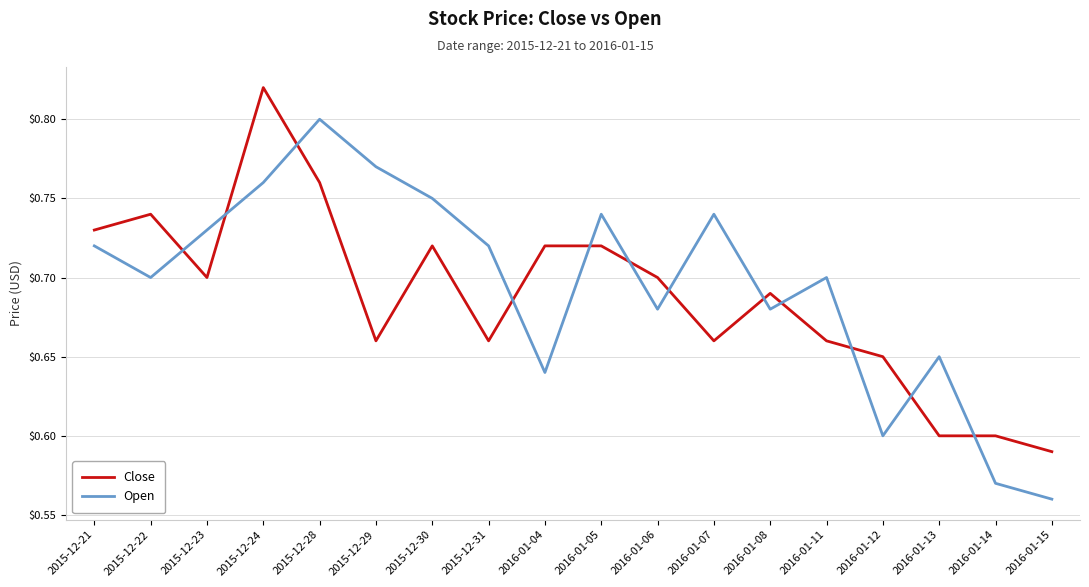

At 2015-12-24, list the series in order from largest to smallest.

Close, Open